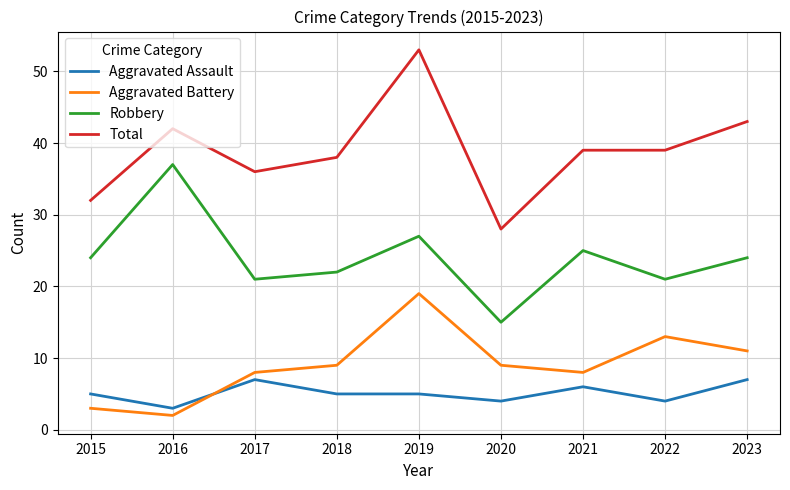

What is the average value of the Aggravated Battery series?

9